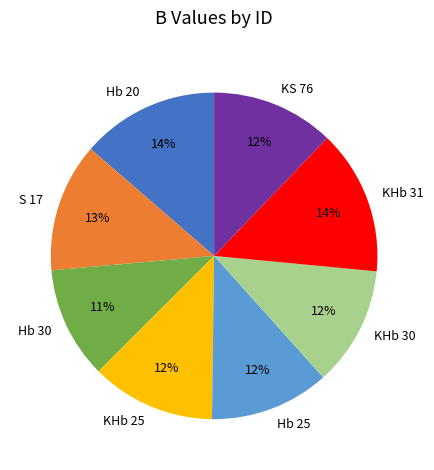

To the nearest percent, what portion does KS 76 represent?

12%